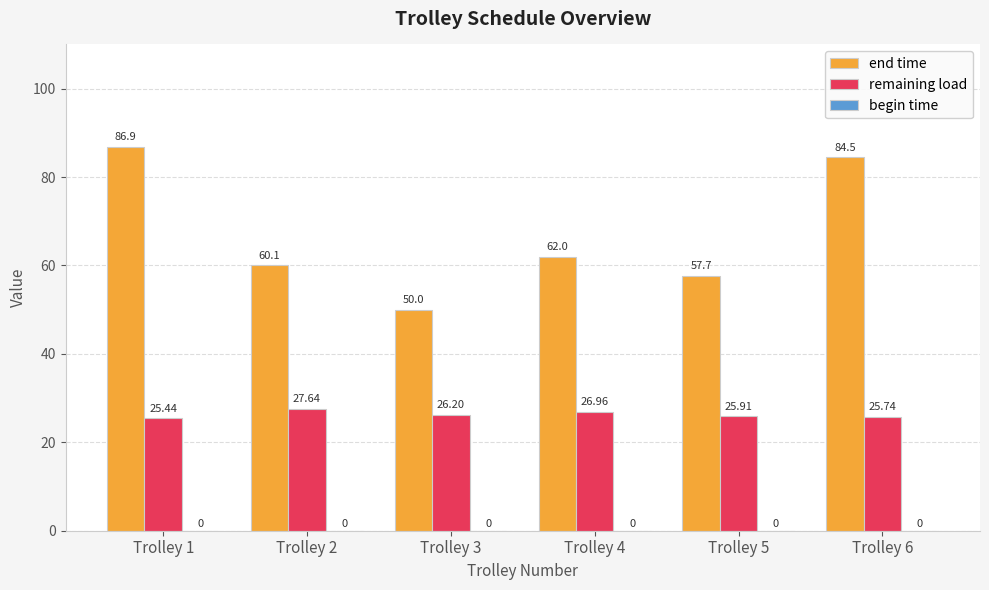

How many groups of bars are there?

6